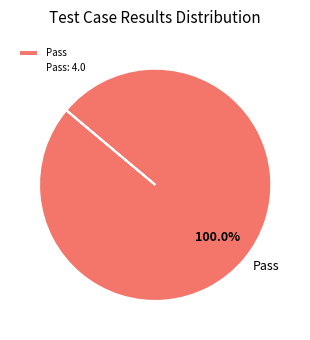

Rank the categories by value from highest to lowest.

Pass